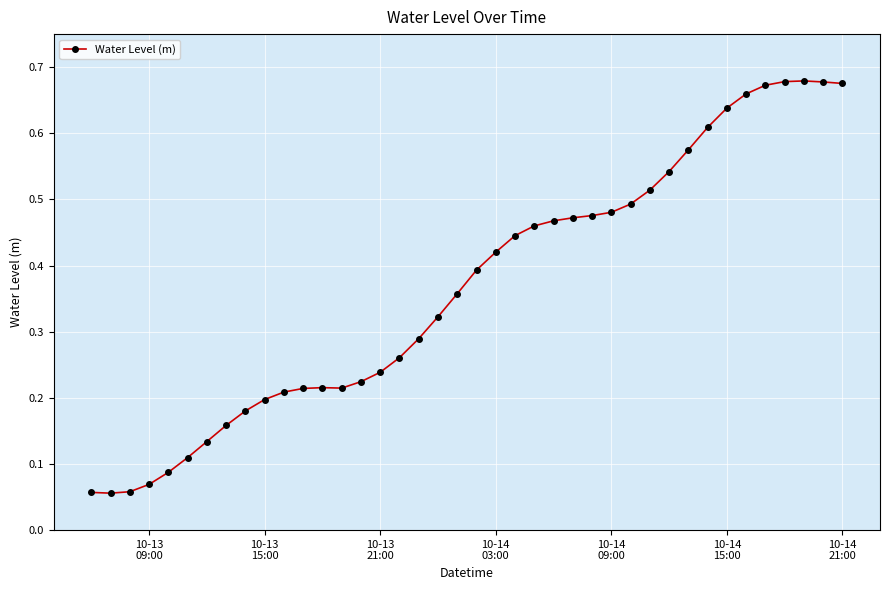

How many lines are shown in the chart?

1